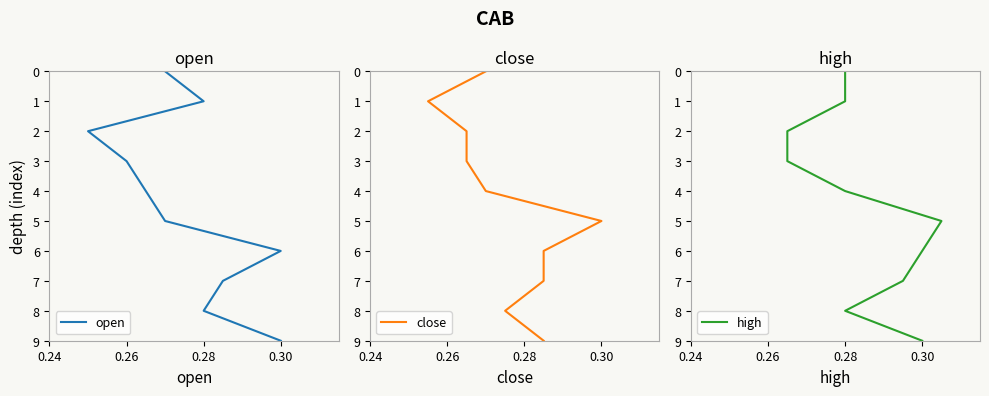

Which series has the largest range (max minus min)?

open